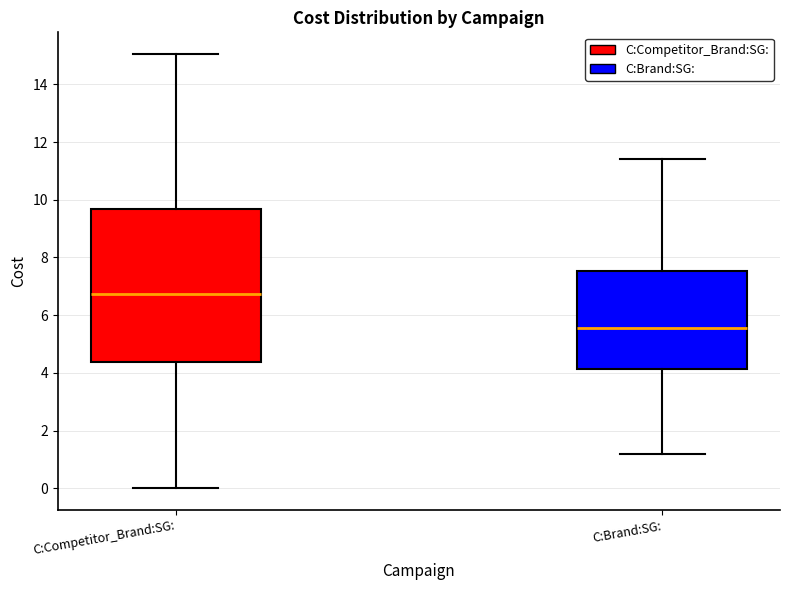

Reading left to right, read every box against the y-axis: the position of its median line, the range the box covers, and the ends of its whiskers. The values are not printed on the chart, so give them approximately, as read against the axis.

C:Competitor_Brand:SG:: median 6.8, box 4.4 to 9.6, whiskers 0.0 to 15.0
C:Brand:SG:: median 5.6, box 4.2 to 7.6, whiskers 1.2 to 11.4